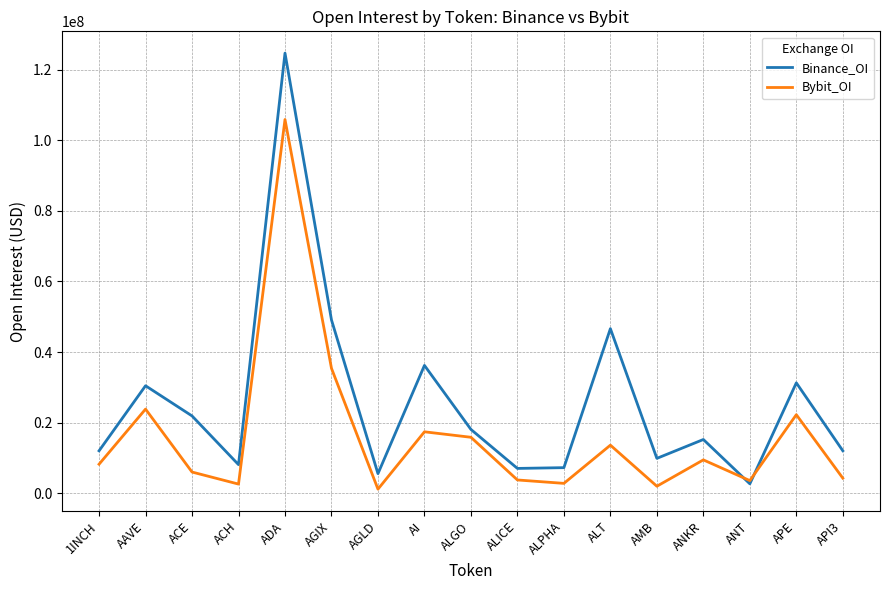

Which category has the highest value in the Binance_OI series?

ADA